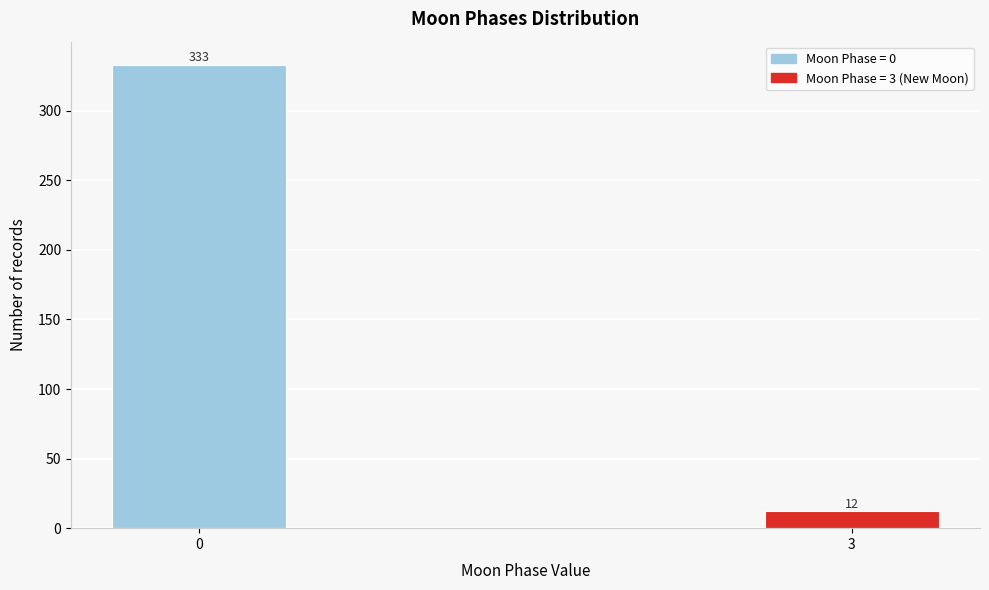

Reading left to right, what are all the values shown in this chart?

333	12